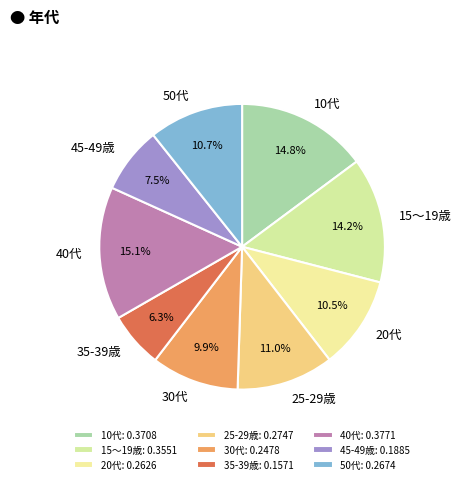

Is the sum of 45-49歳 and 20代 greater than half?

No